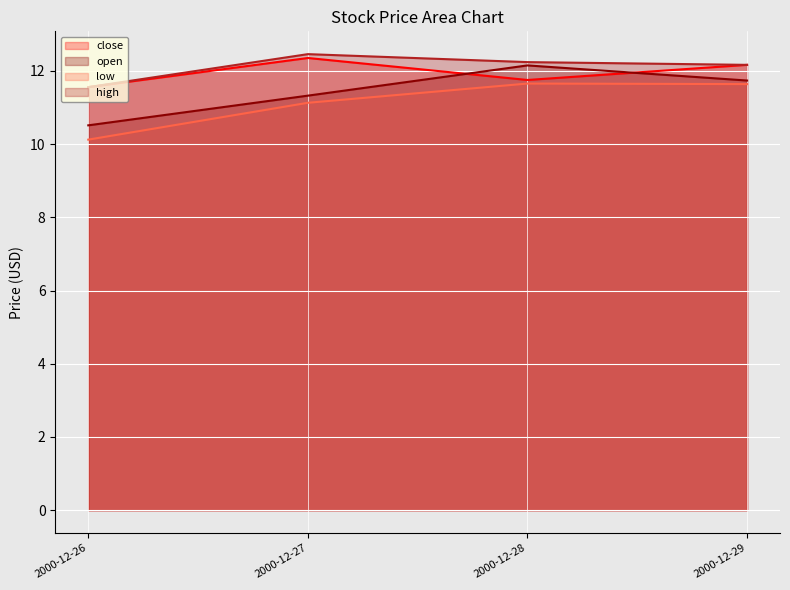

List the series in order of their overall mean, lowest first.

low, open, close, high